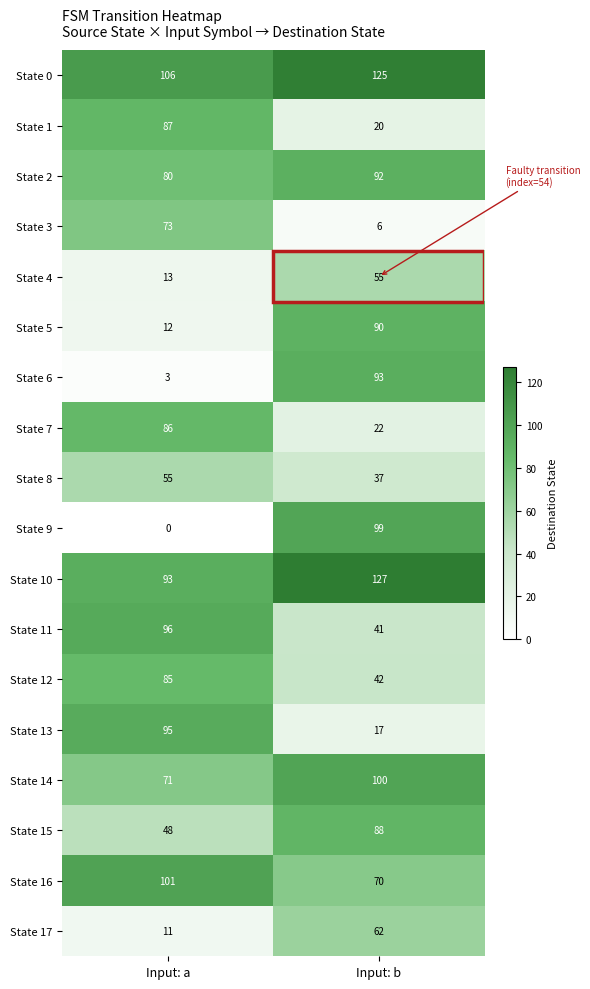

What value does the State 11 series have at Input: b, to the nearest 10?

40